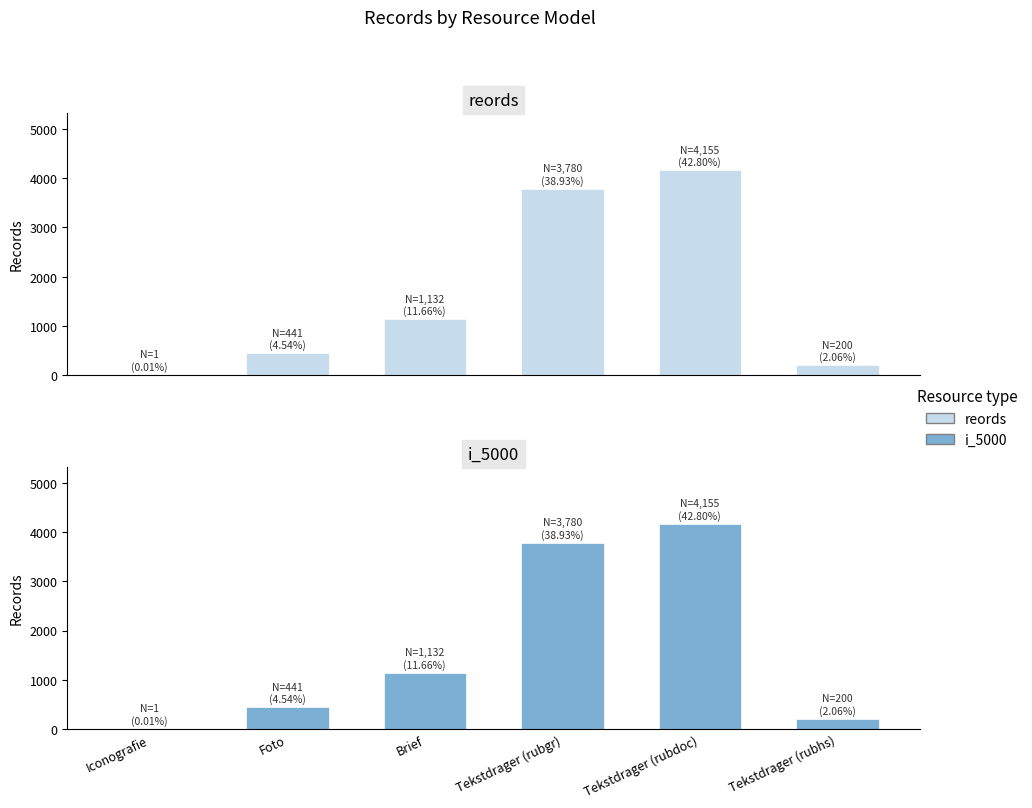

How many bars are there in total?

12